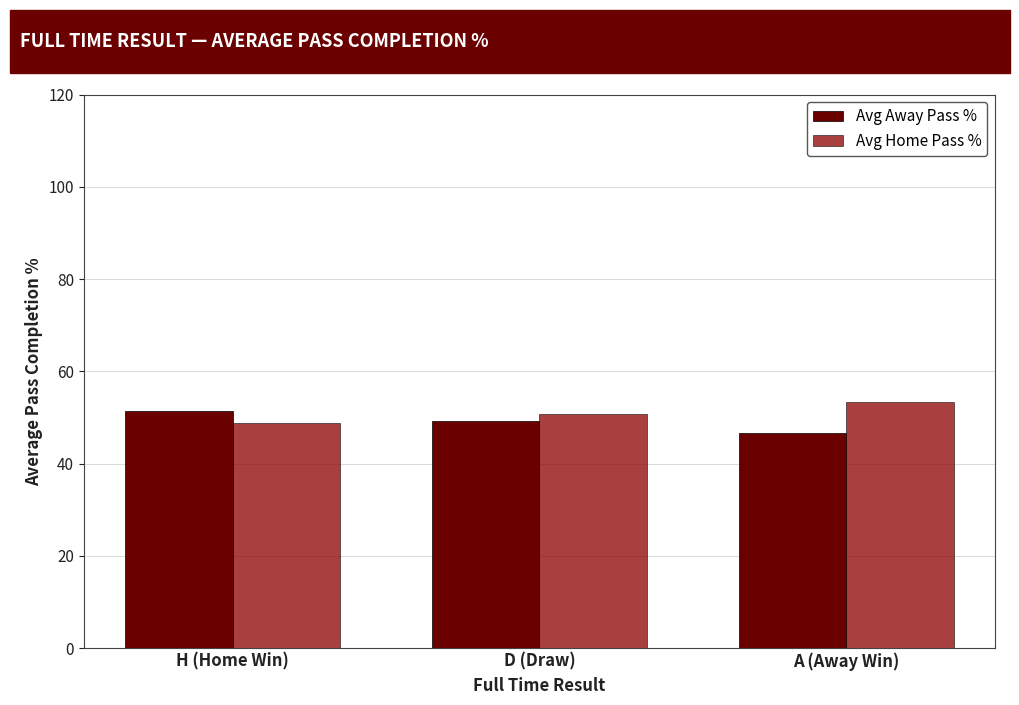

Does the chart contain any negative values?

No